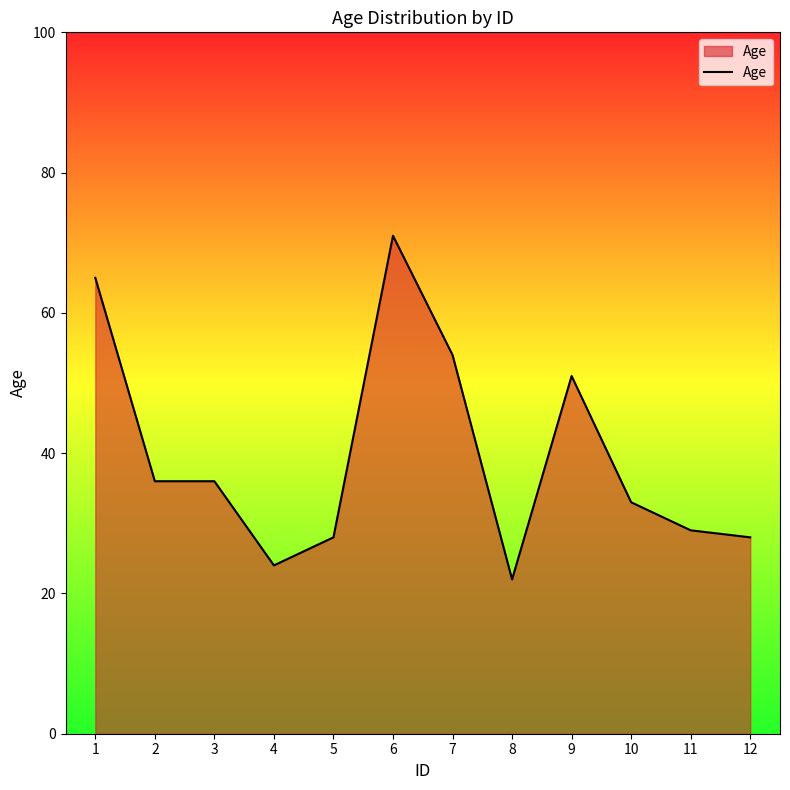

What is the greatest value displayed?

71